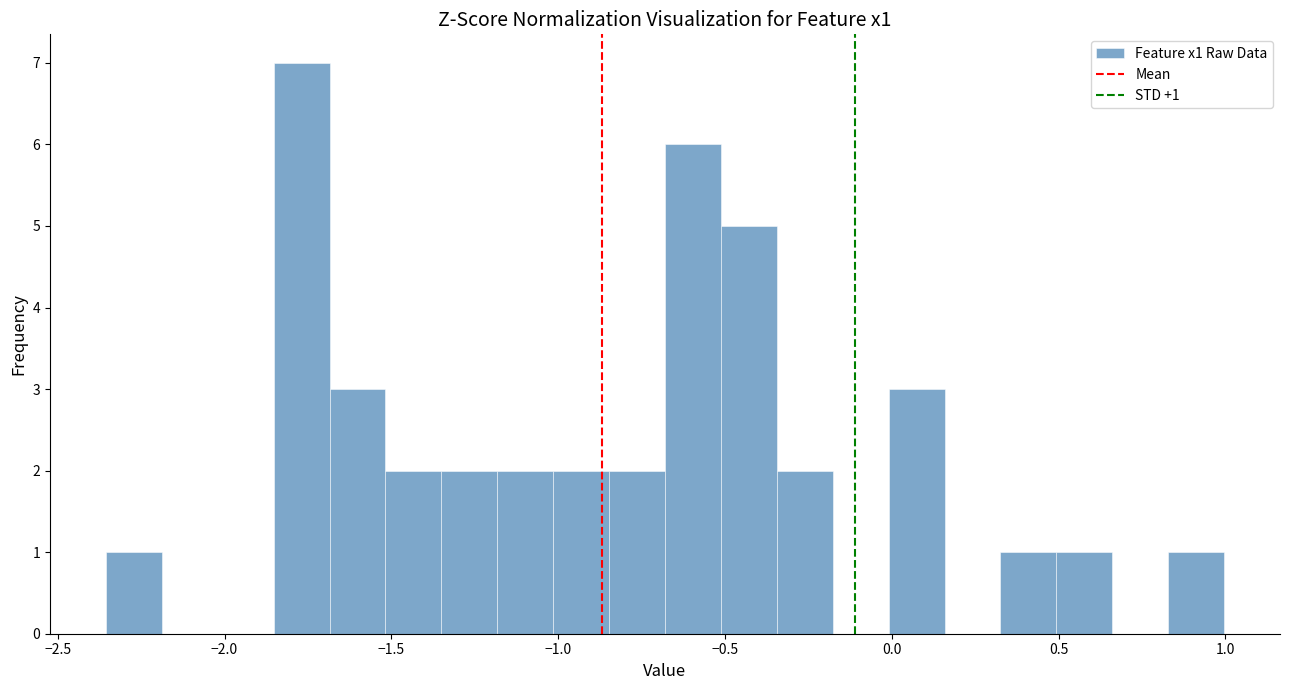

Read against the x-axis, roughly where is the centre of the tallest bar?

-1.75